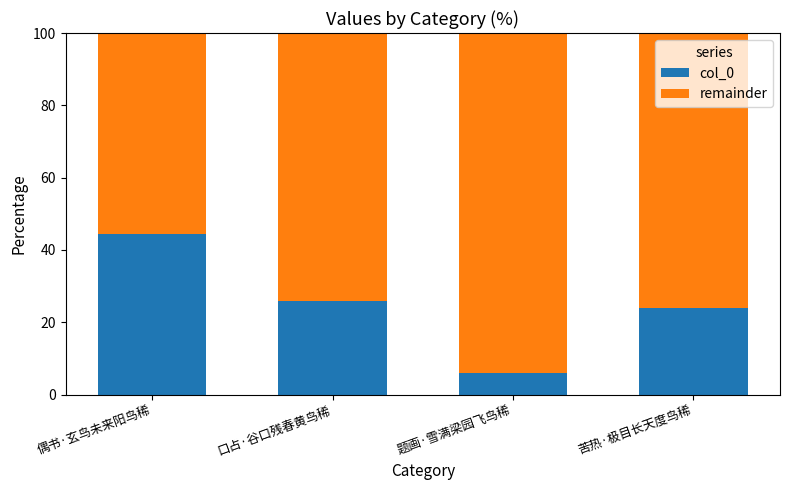

Read the col_0 value at 苦热·极目长天度鸟稀.

23.9